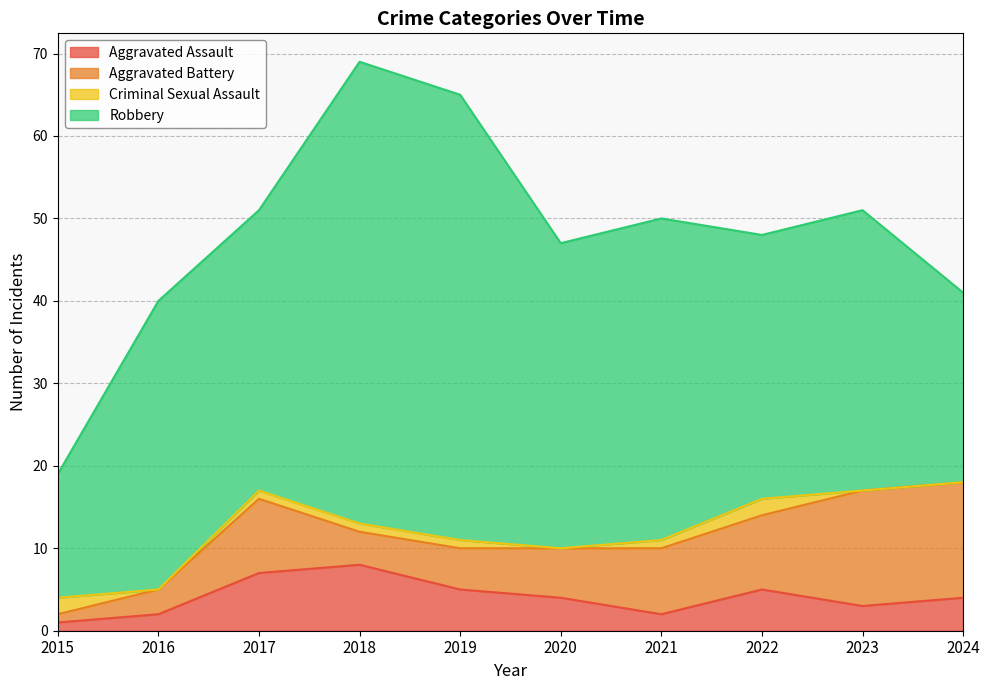

How many series are shown in this chart?

4